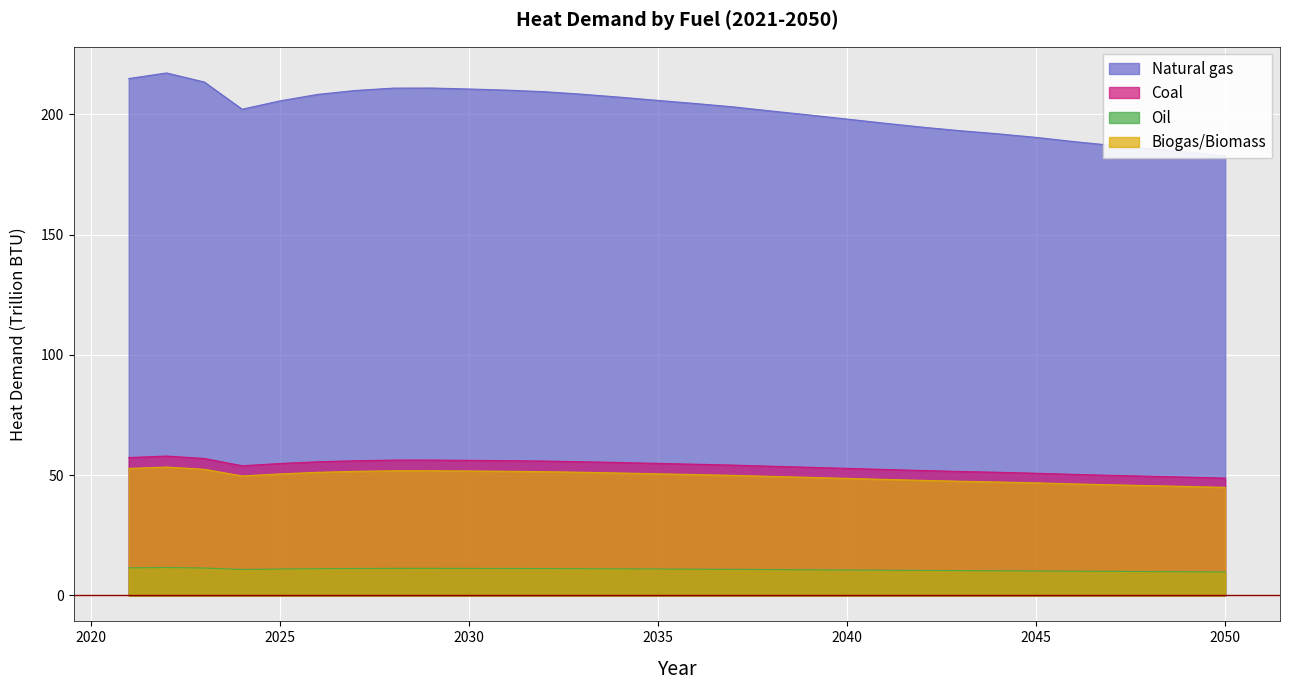

Rank the series at 2023 from lowest to highest value.

Oil, Biogas/Biomass, Coal, Natural gas